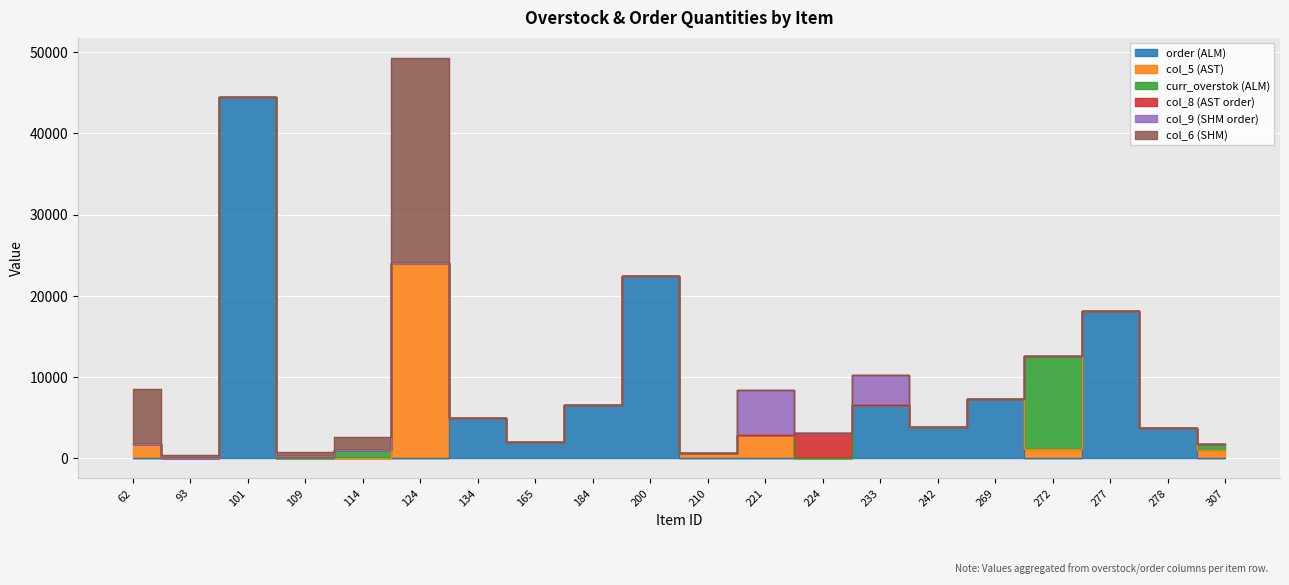

Which series has the largest range (max minus min)?

order